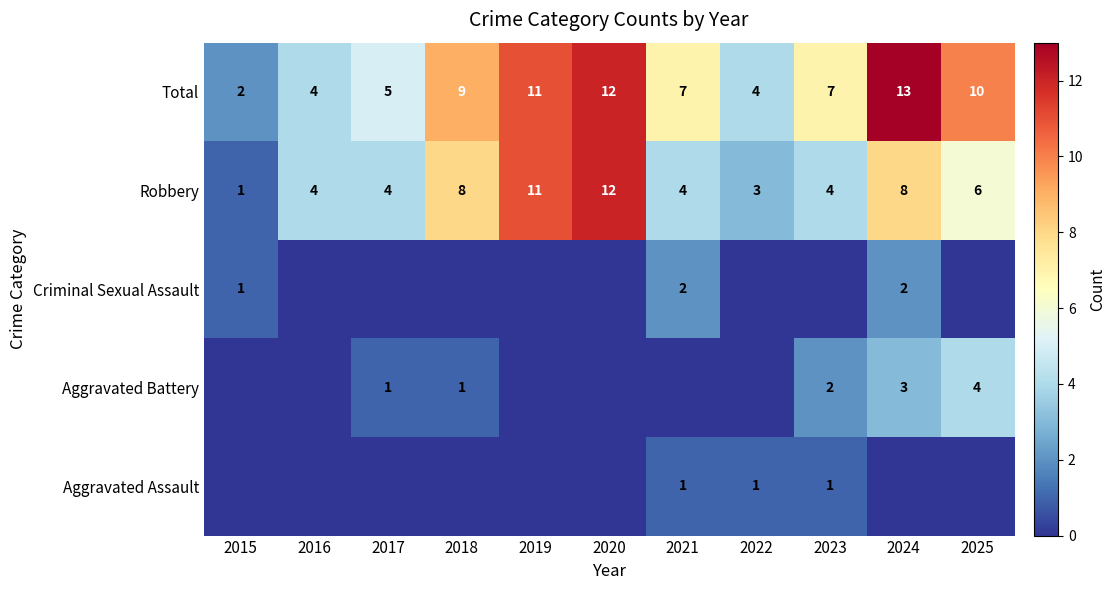

The value of Robbery at 2018 is 8. True or false?

True